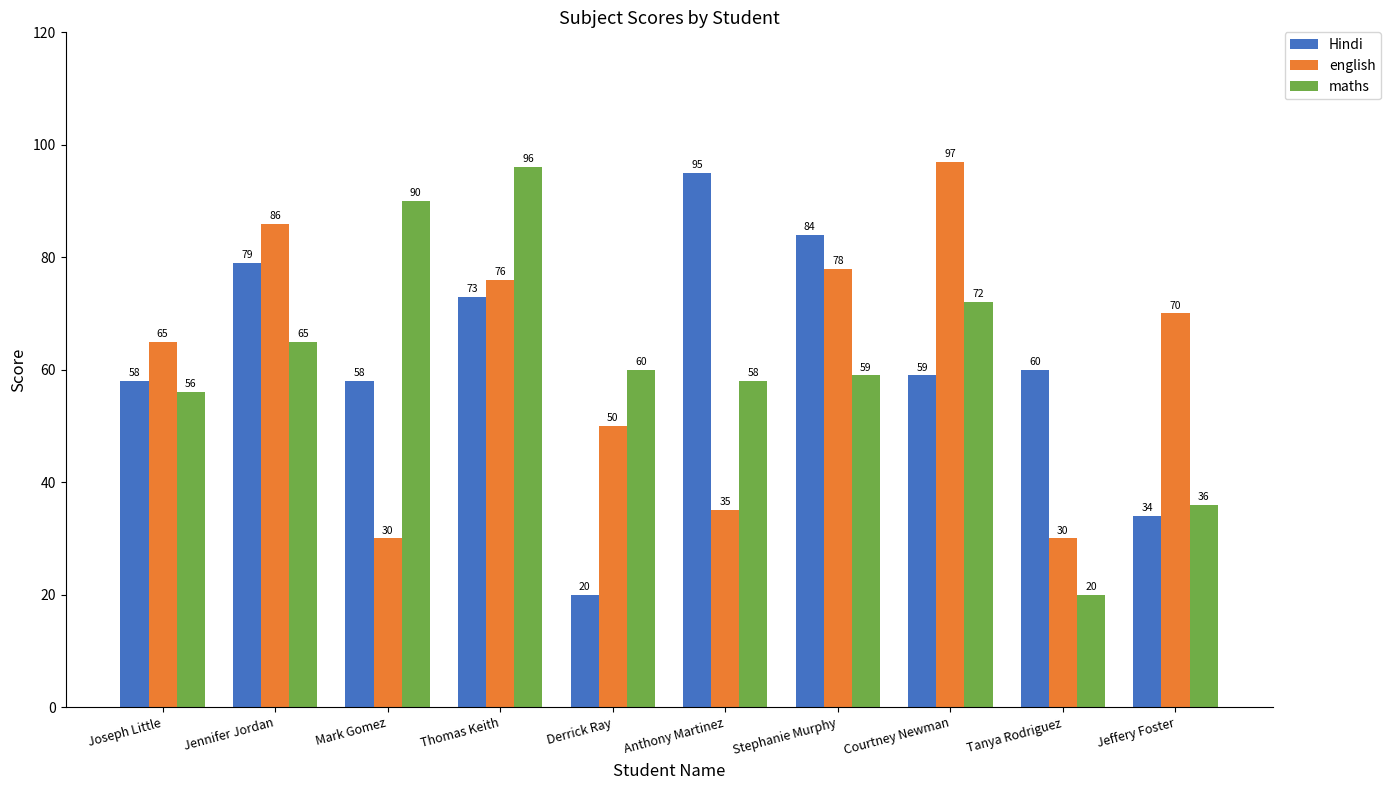

Is it true that english equals 10 at Mark Gomez?

False